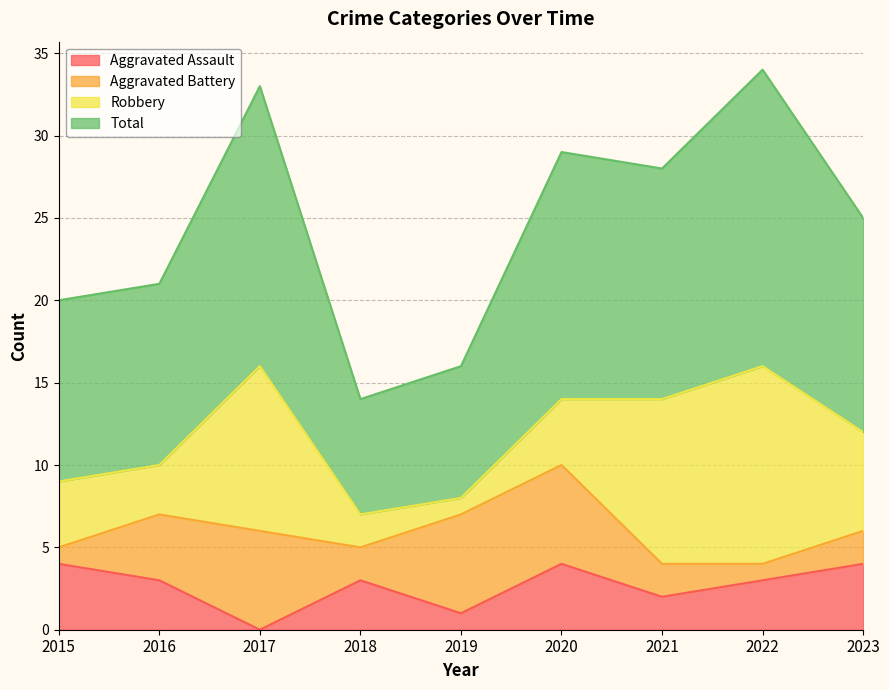

True or false: Aggravated Assault has a value of 1 at 2019.

True